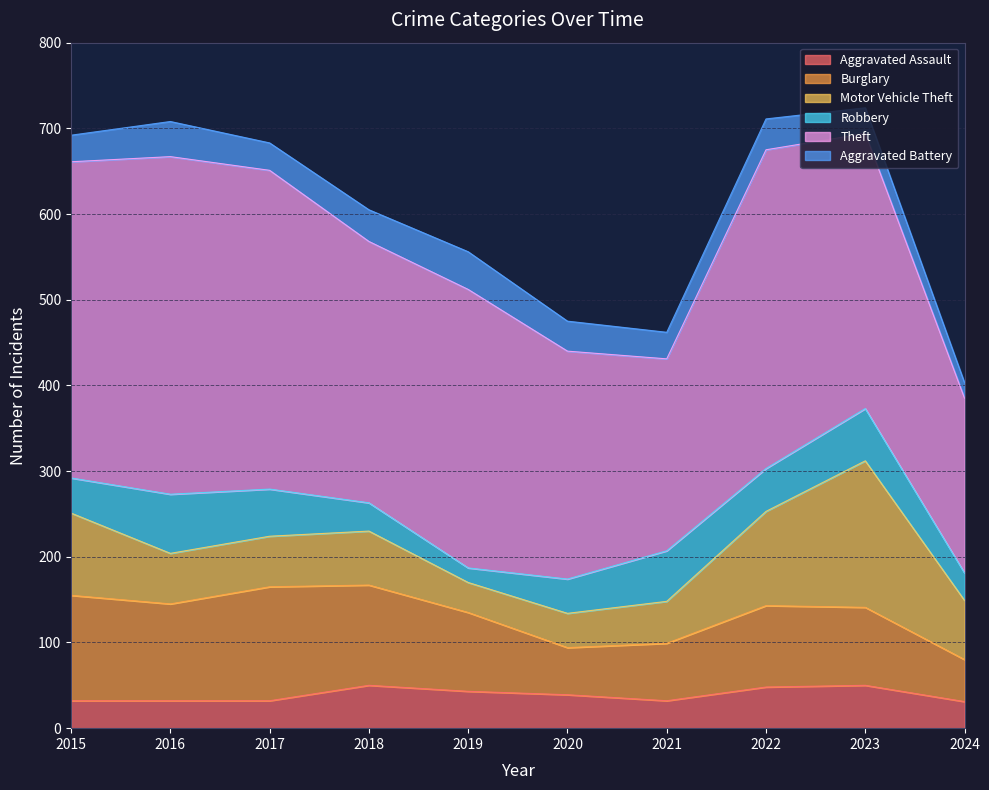

Which has a higher value, 2015 or 2019?

2019